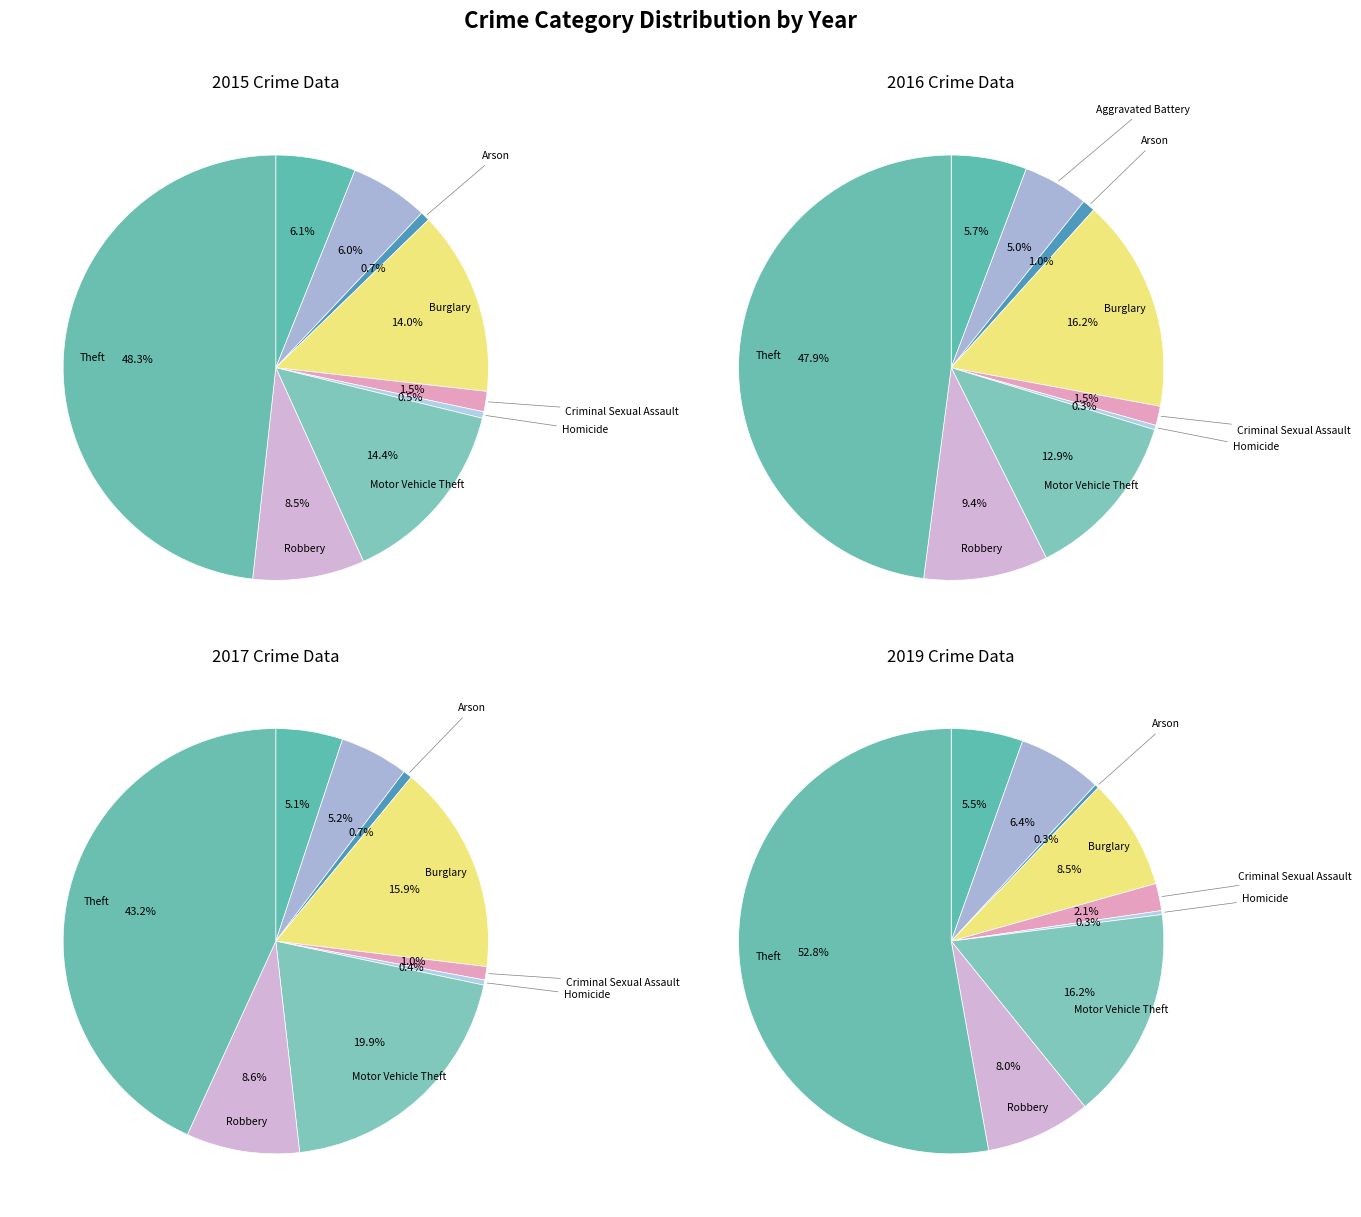

To the nearest percent, what is the average slice percentage?

11%